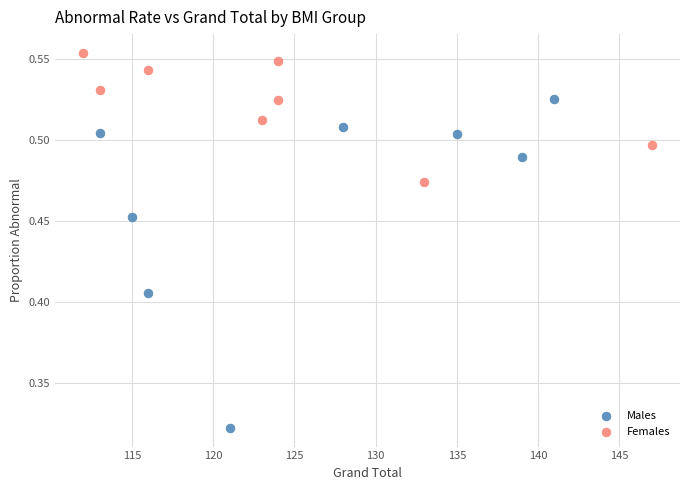

Which series contains the lowest Y value?

Males